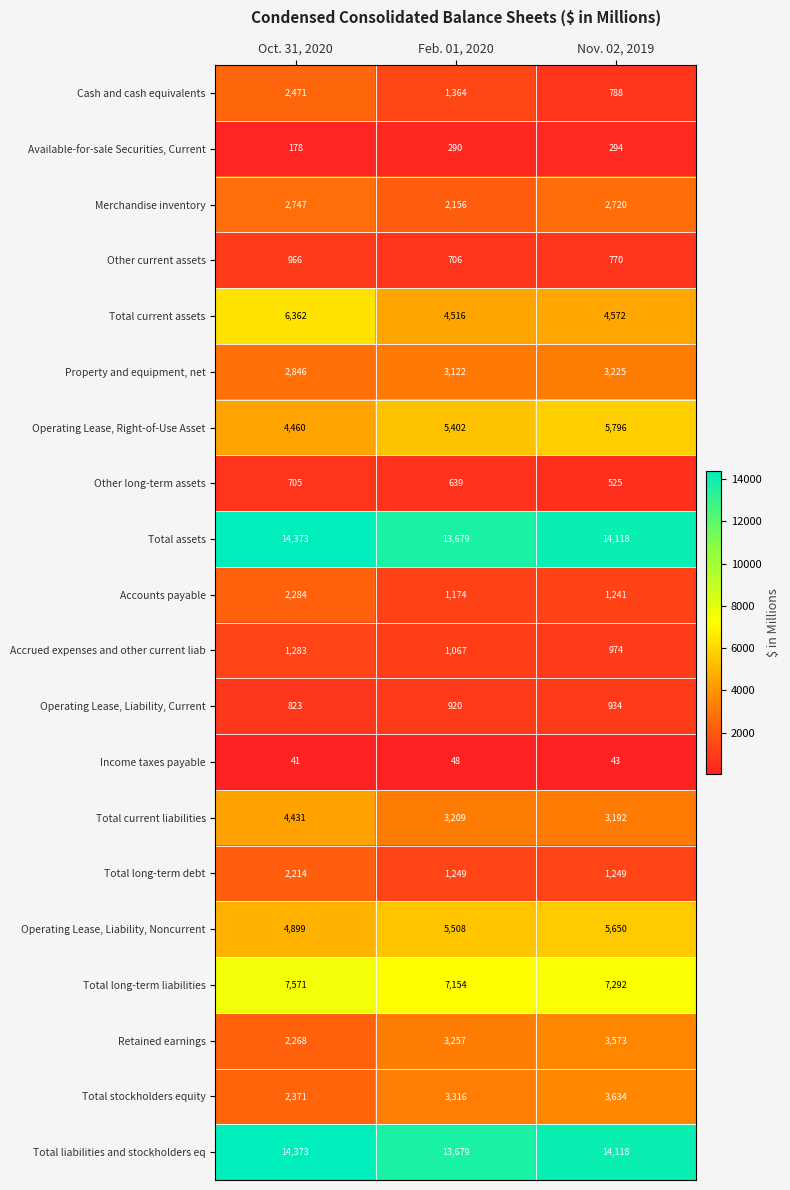

What is the sum of all Total current assets values?

15450